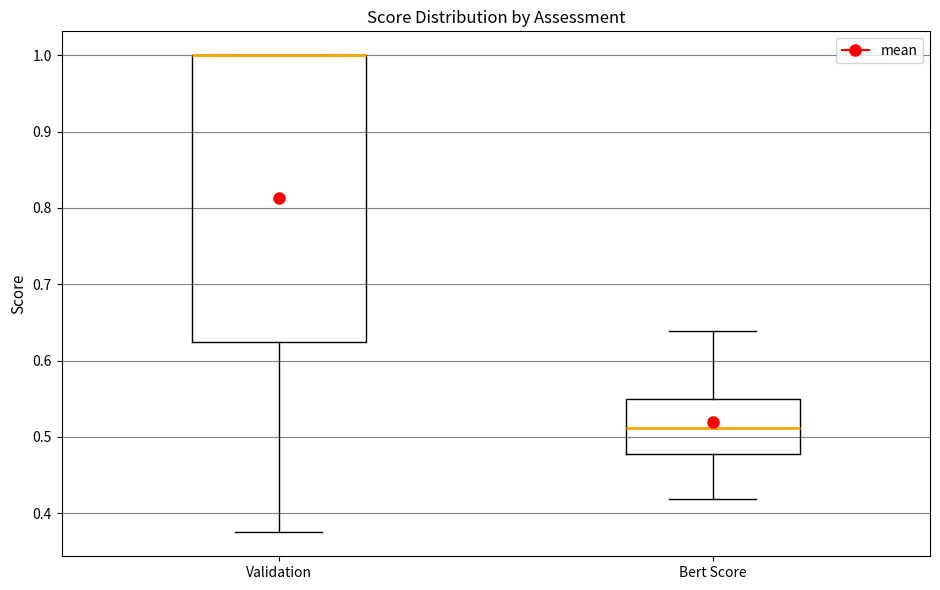

Reading left to right, read every box against the y-axis: the position of its median line, the range the box covers, and the ends of its whiskers. The values are not printed on the chart, so give them approximately, as read against the axis.

Validation: median 1.00 (drawn on the box's upper edge), box 0.63 to 1.00, whiskers 0.38 to 1.00
Bert Score: median 0.51, box 0.48 to 0.55, whiskers 0.42 to 0.64